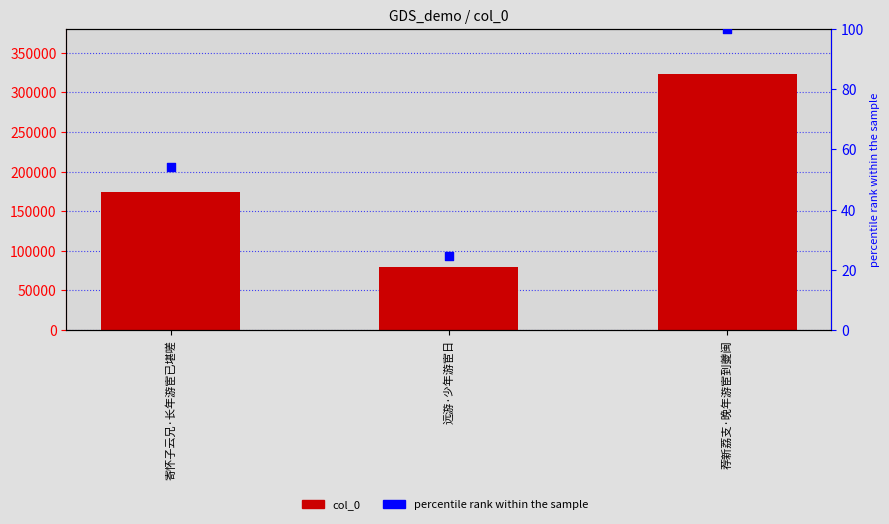

At how many categories does at least one series exceed 217404?

1